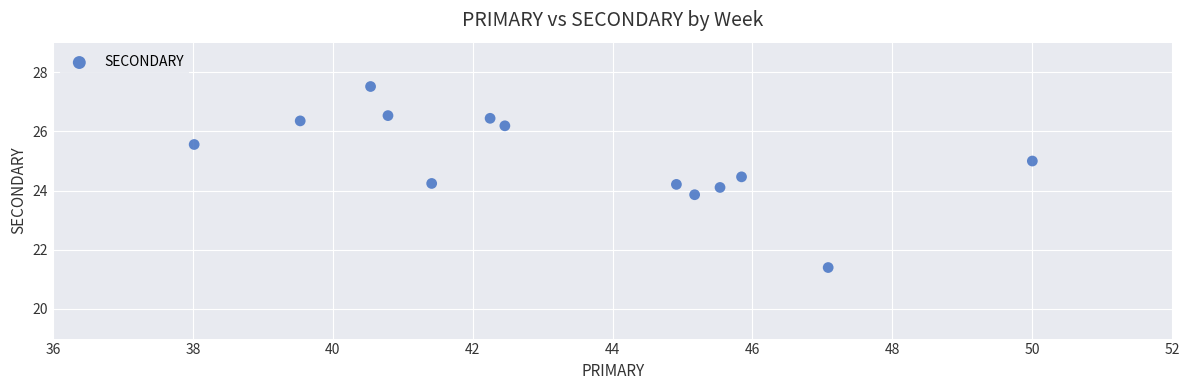

What is the range of X values (max minus min)?

12.0